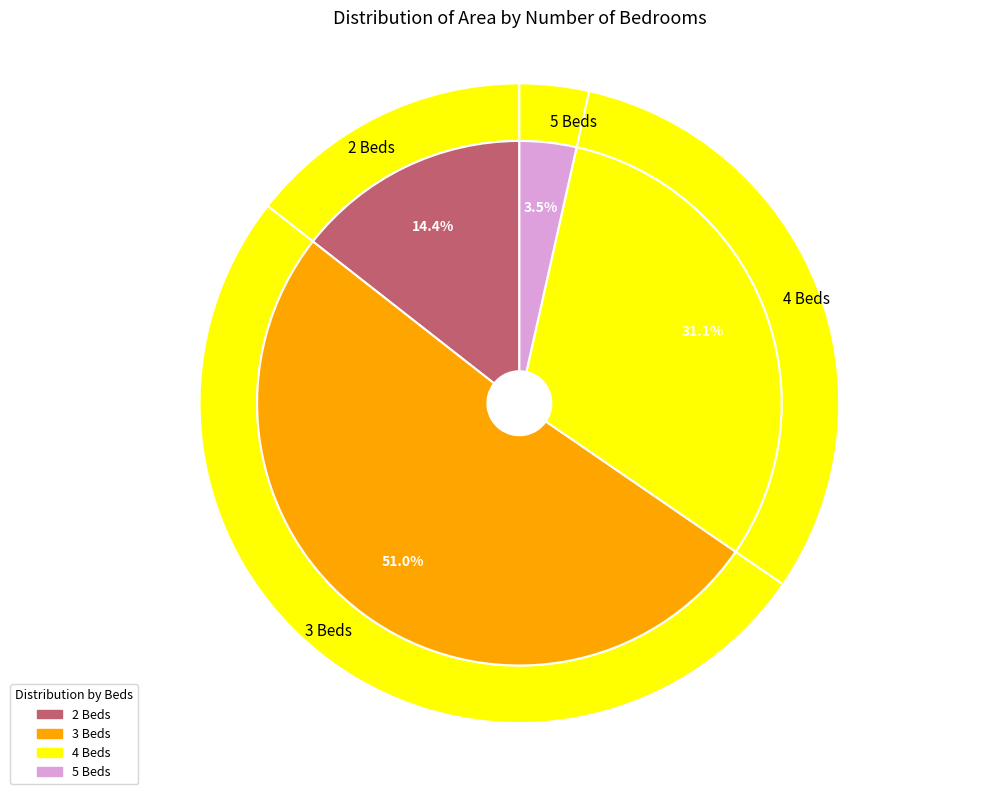

Does 4 account for over 50% of the chart?

No